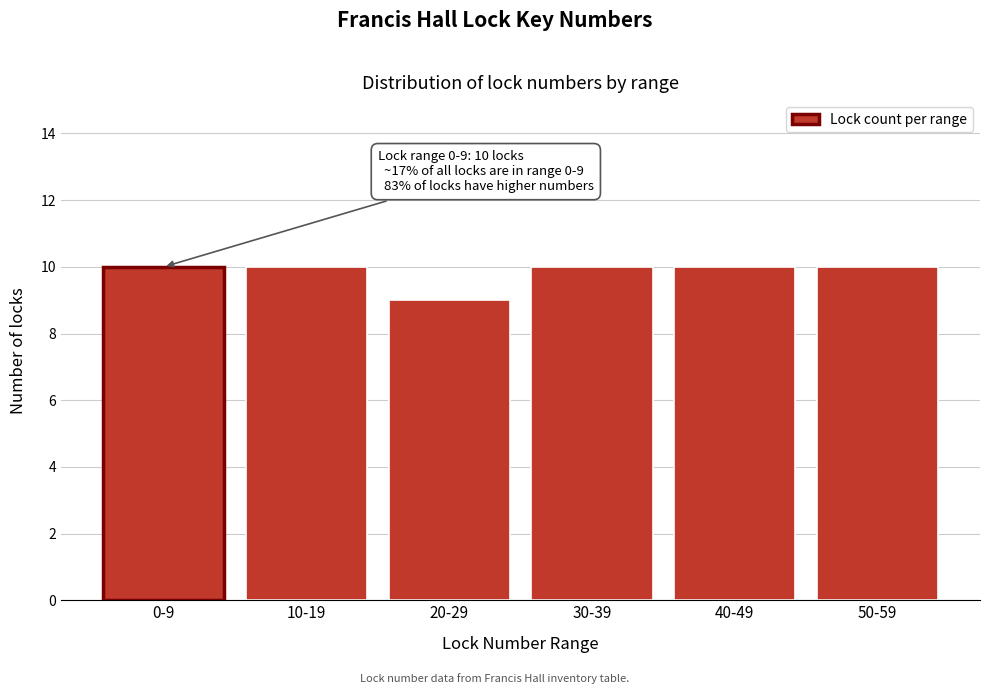

Reading right to left, list all the values displayed in this chart.

10	10	10	9	10	10